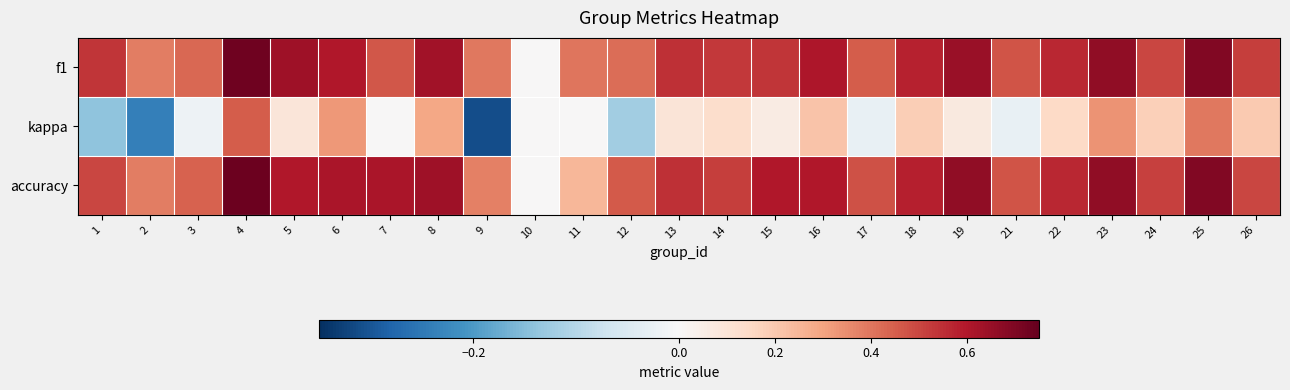

How many series are shown in this chart?

3